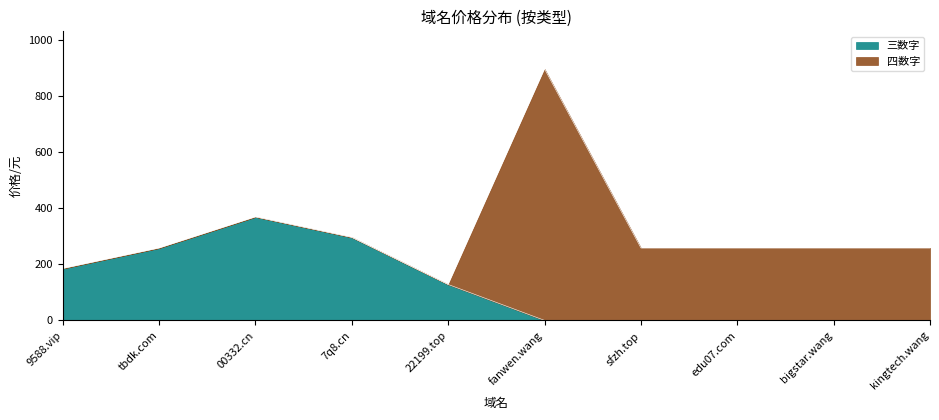

Rank the categories by value from lowest to highest.

fanwen.wang, sfzh.top, edu07.com, bigstar.wang, kingtech.wang, 22199.top, 9588.vip, tbdk.com, 7q8.cn, 00332.cn